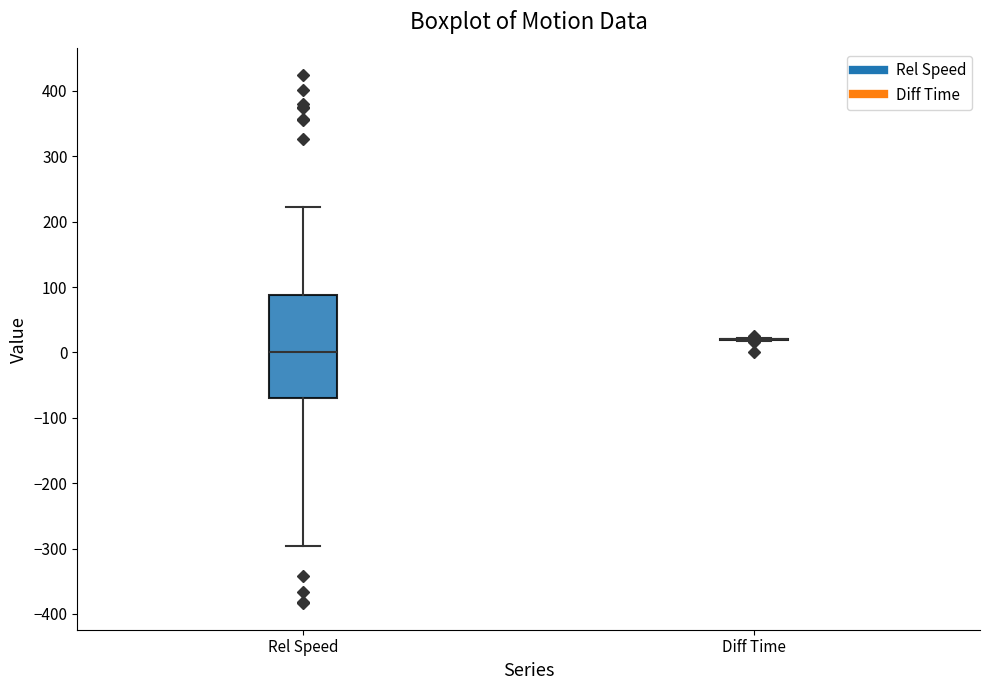

Comparing the boxes themselves (not the whiskers), which one is the tallest?

Rel Speed